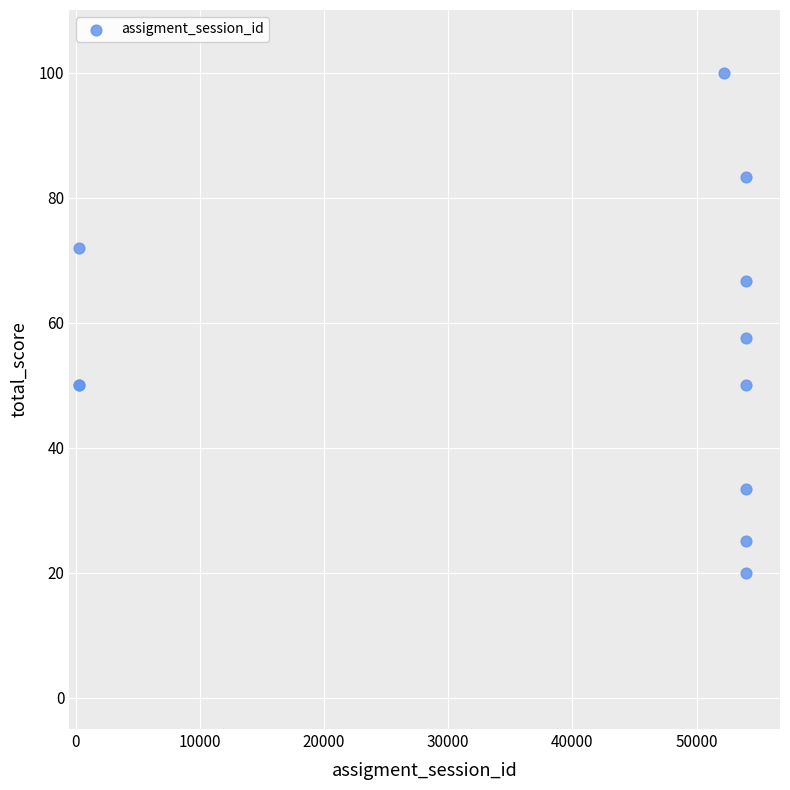

What Y value in the scatter plot is closest to 60?

57.5